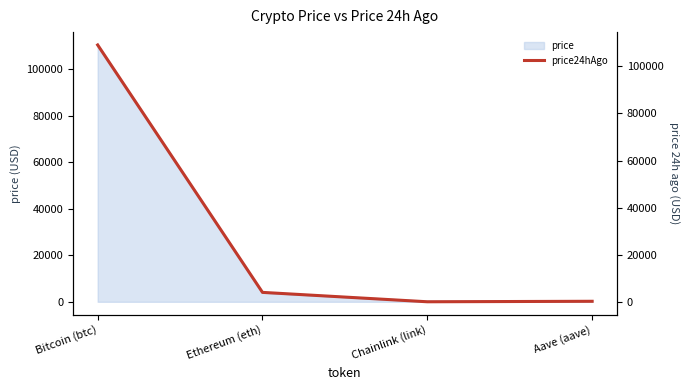

What is the value of the 4th point from the left?

224.9